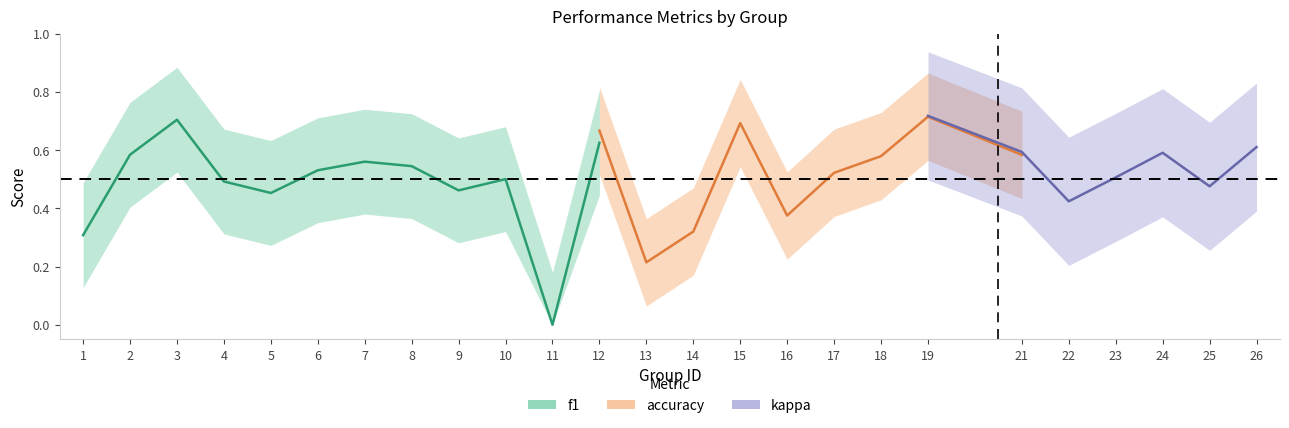

What are all the series names shown in the legend?

f1, accuracy, kappa